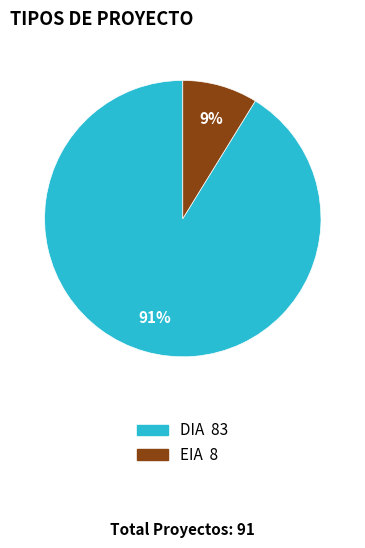

Do EIA and DIA together represent more than half of the pie?

Yes